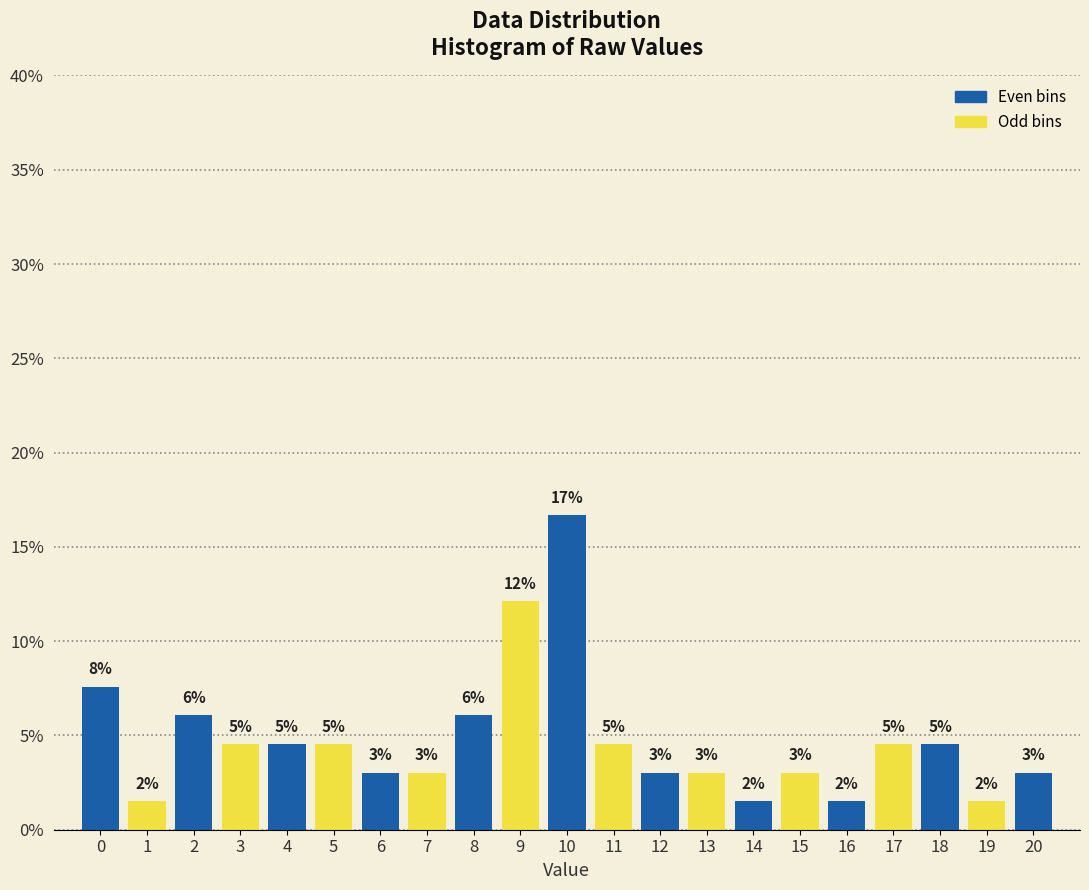

Are the bars horizontal?

No